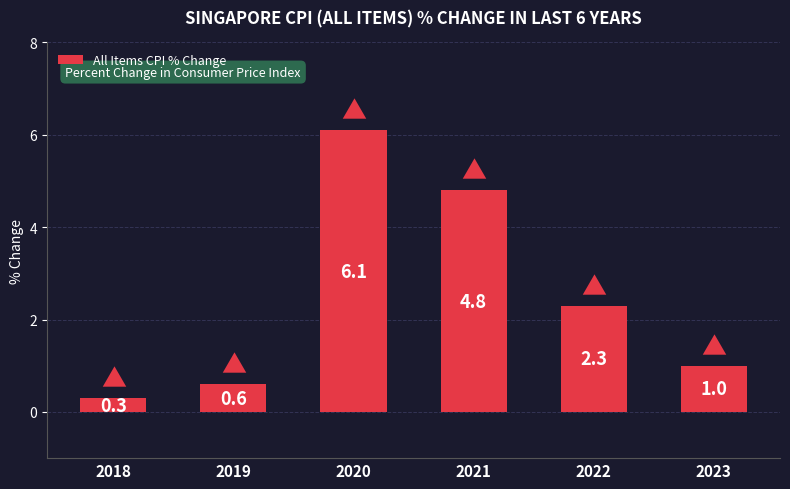

What is the difference between the second highest and minimum values?

4.5